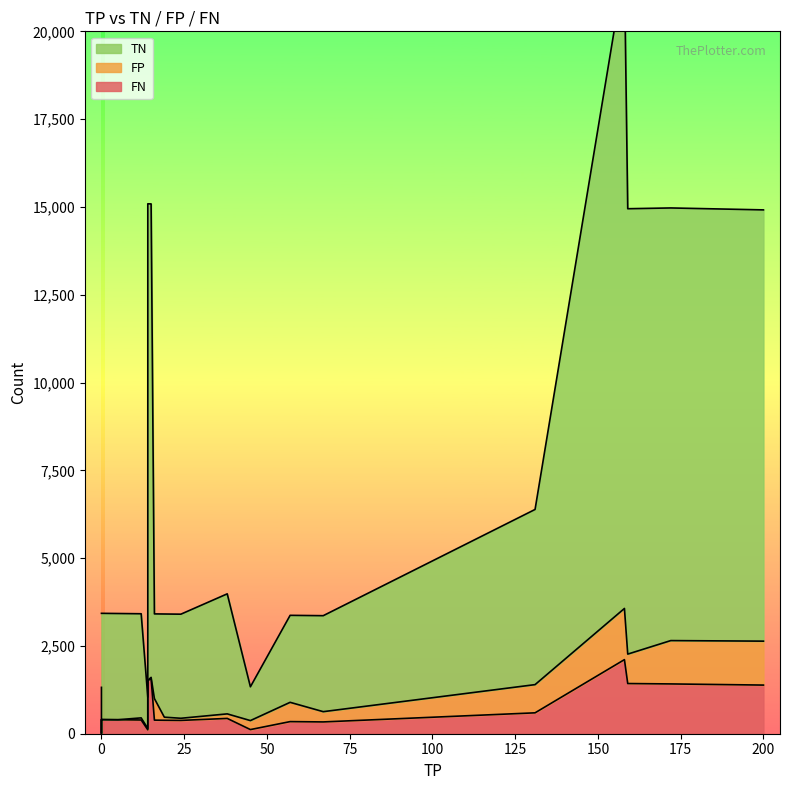

Rank the categories by TN value from lowest to highest.

14, 45, 0, 16, 57, 67, 19, 24, 12, 5, 0, 0, 38, 131, 200, 172, 159, 15, 14, 158